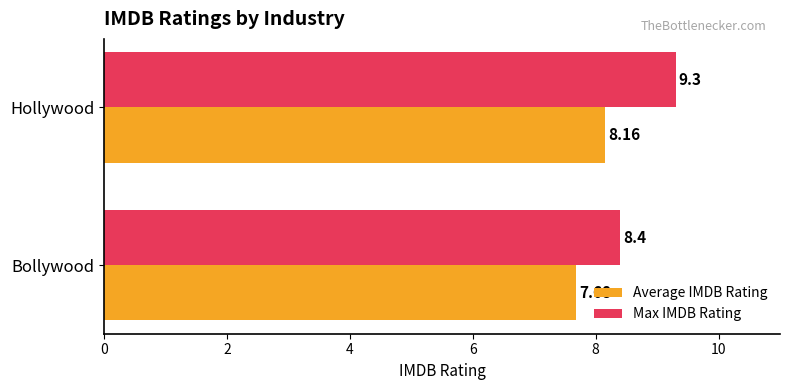

Is the value of Max IMDB Rating at Bollywood greater than the value of Average IMDB Rating at Bollywood?

Yes